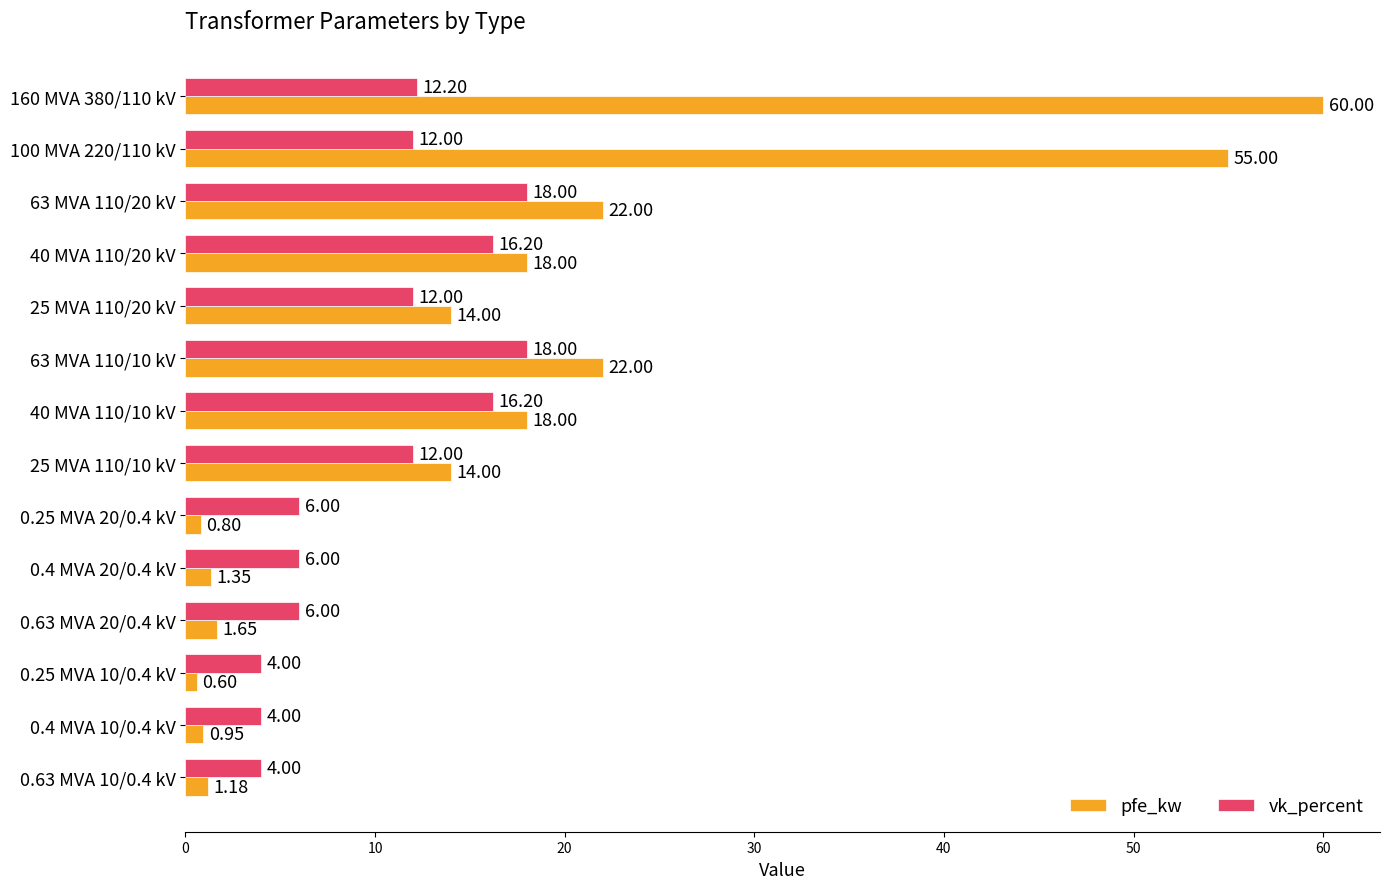

What is the sum of all vk_percent values?

146.6